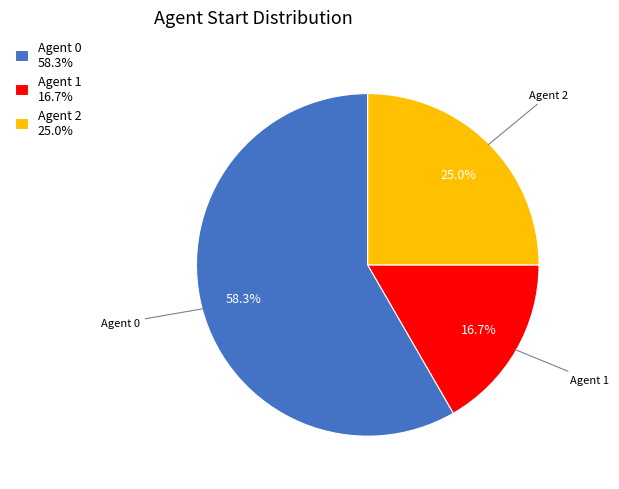

Which slice represents more than half of the pie?

Agent 0 58.3%